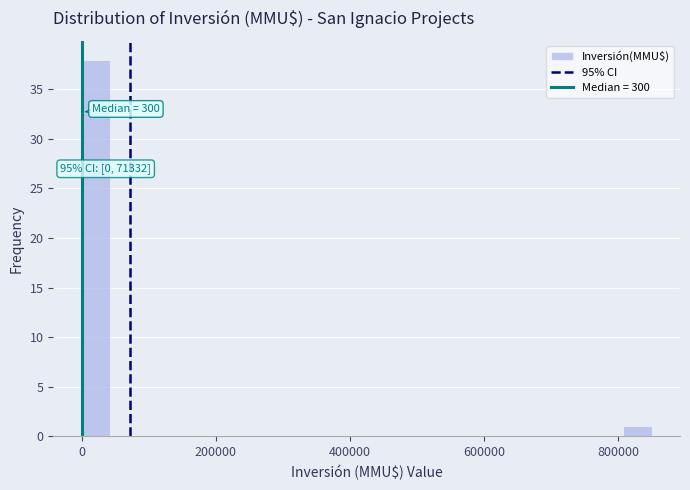

Read against the x-axis, roughly where is the centre of the tallest bar?

20000